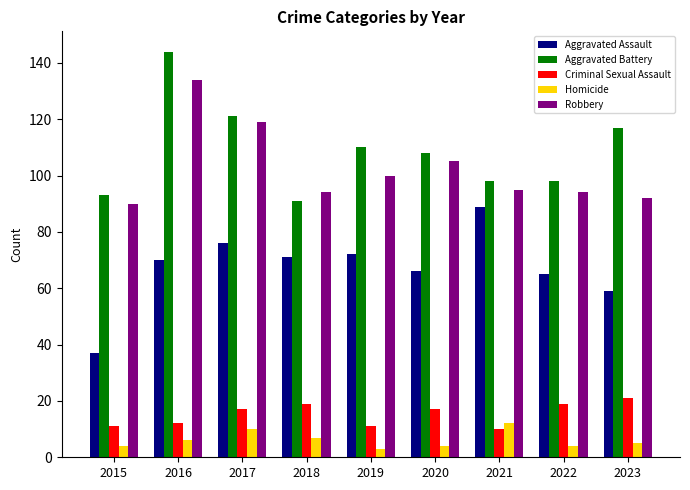

At which label does Robbery reach its minimum?

2015